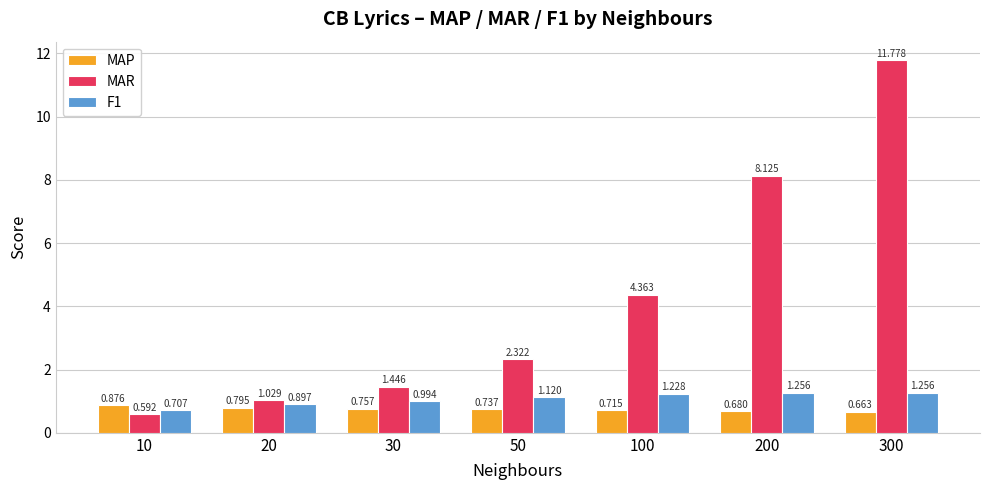

Which series has the largest total across all categories?

MAR